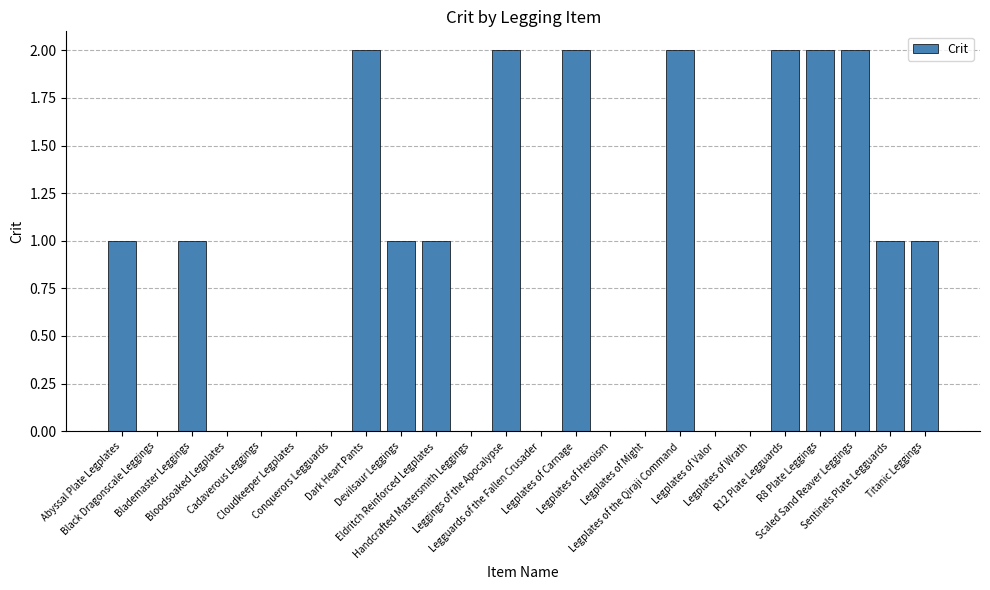

What is the sum of all values?

20